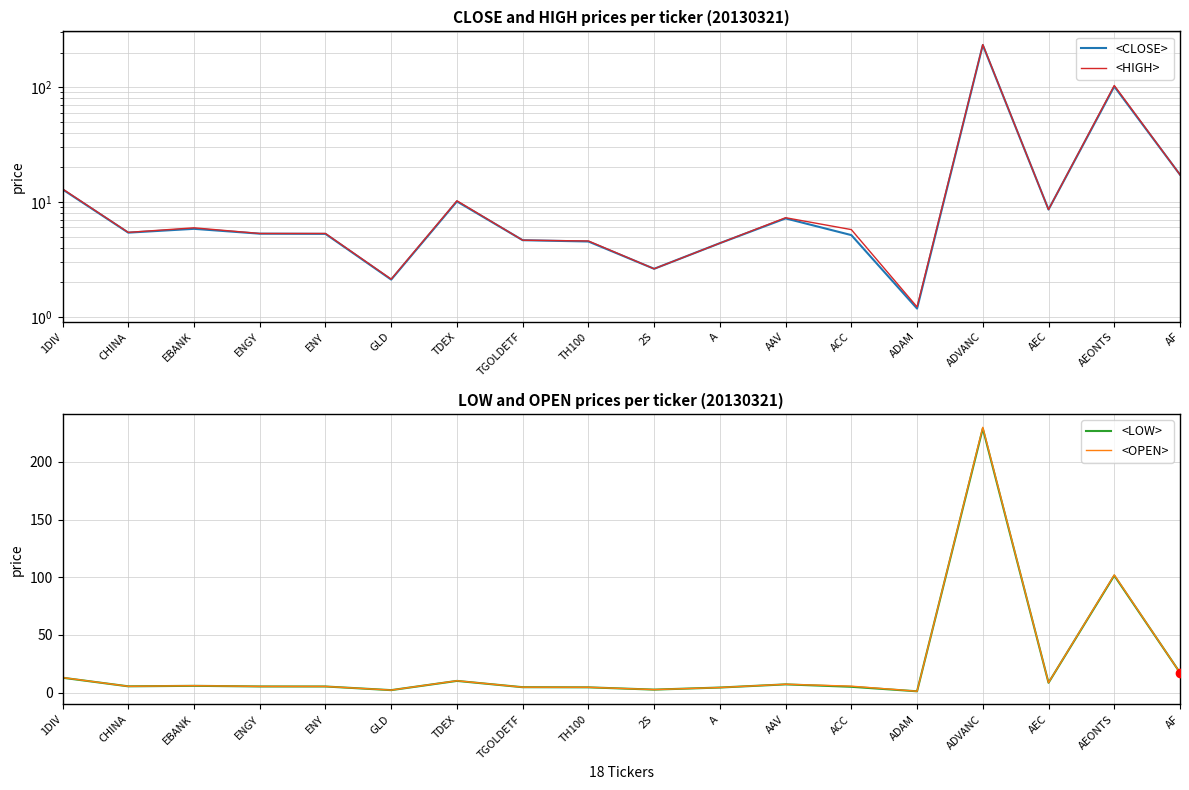

In <LOW>, how many points are higher than both neighbors (excluding endpoints)?

5